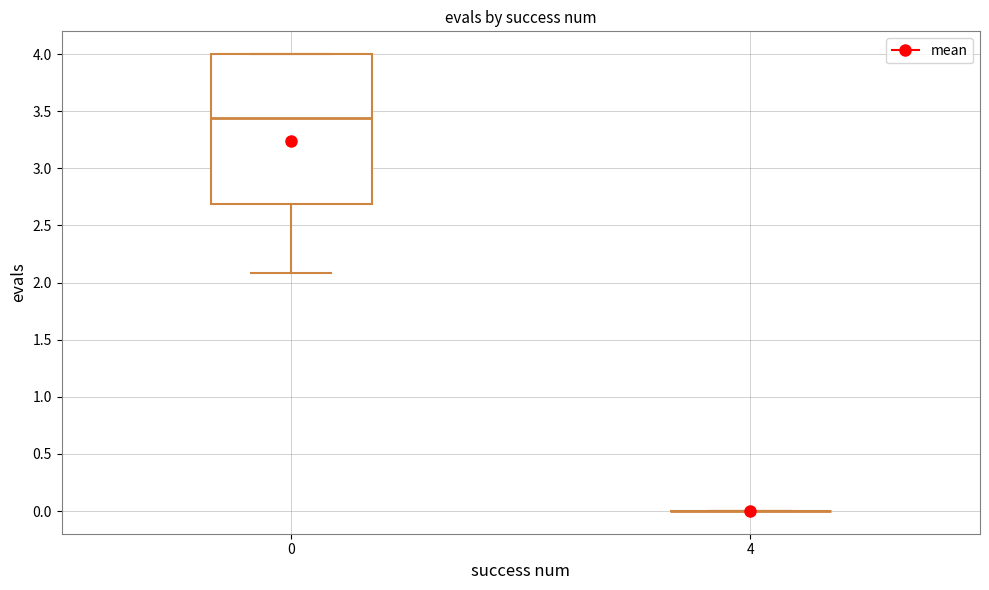

Which box is the tallest, from its lower edge to its upper edge?

0